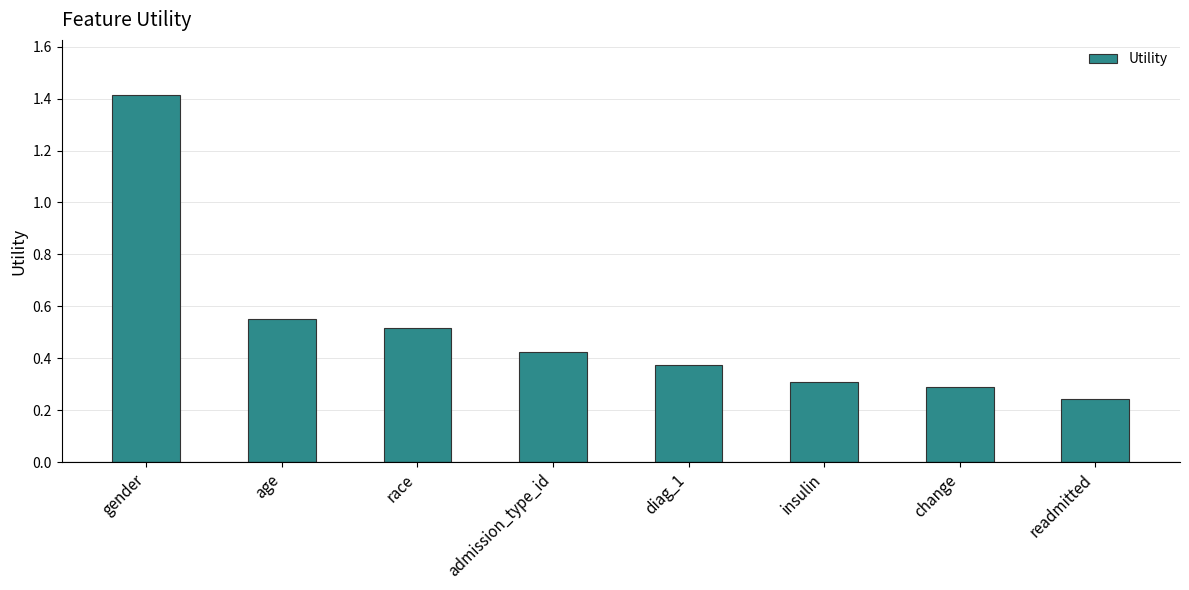

List the labels in order of value, smallest first.

readmitted, change, insulin, diag_1, admission_type_id, race, age, gender